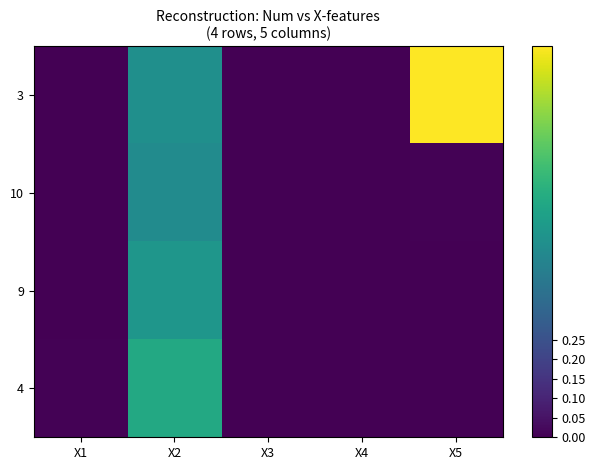

Which has a higher value, X2 or X1?

X2